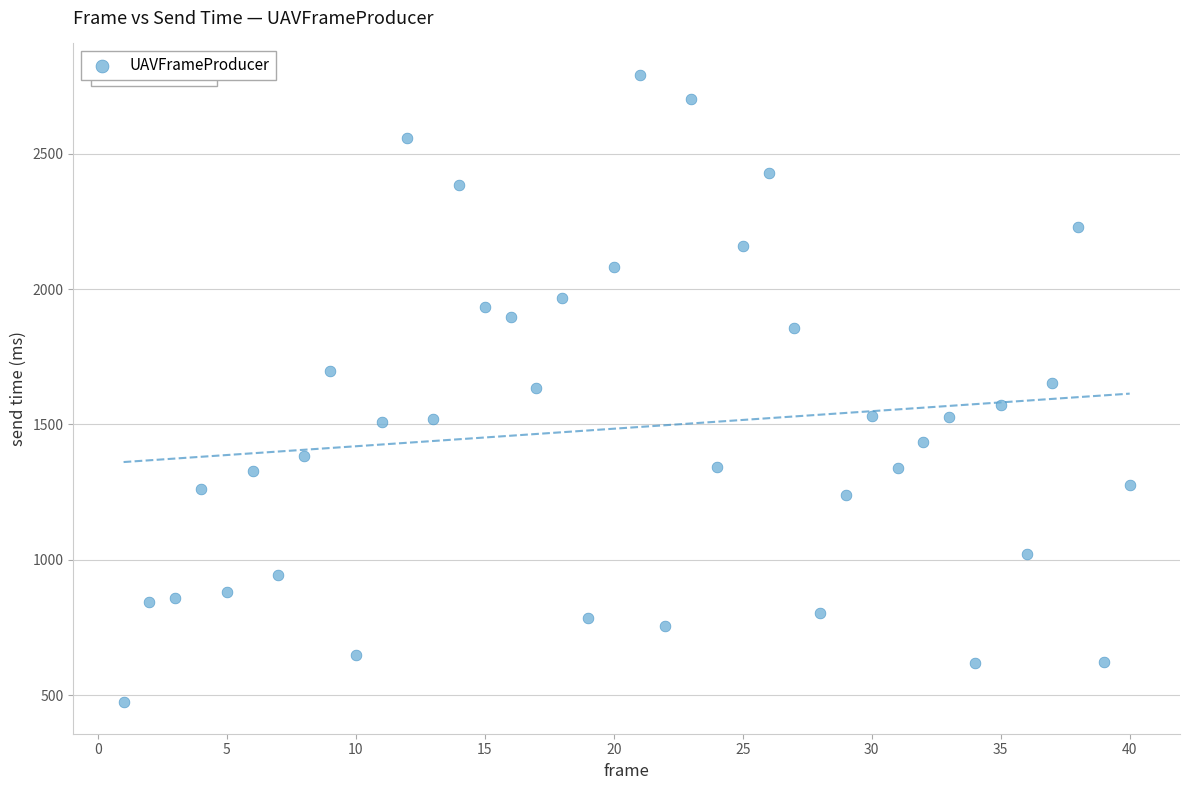

What is the range of X values (max minus min)?

39.0